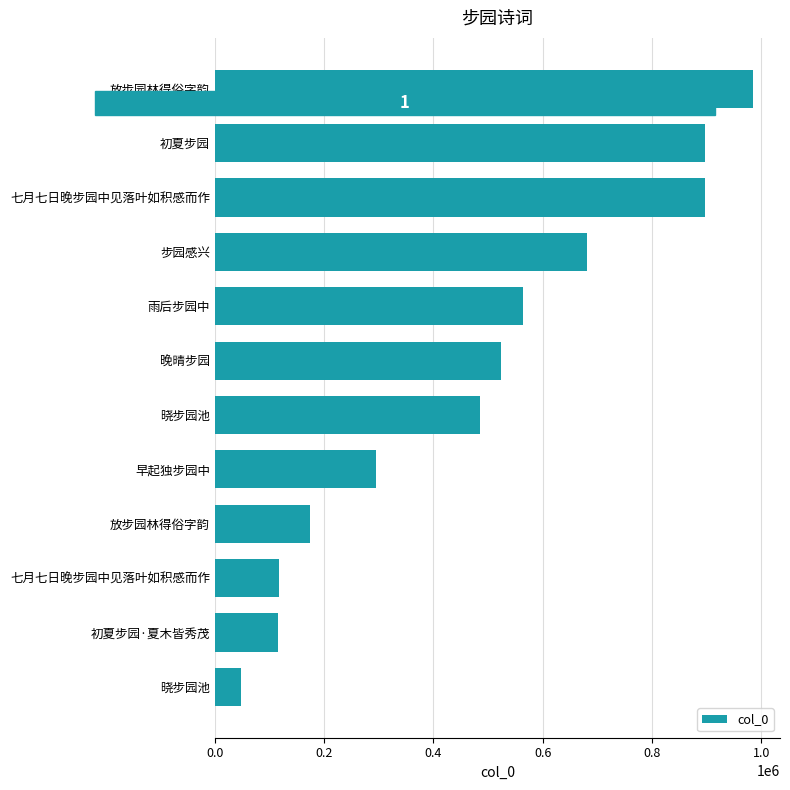

How many bars are there in total?

12